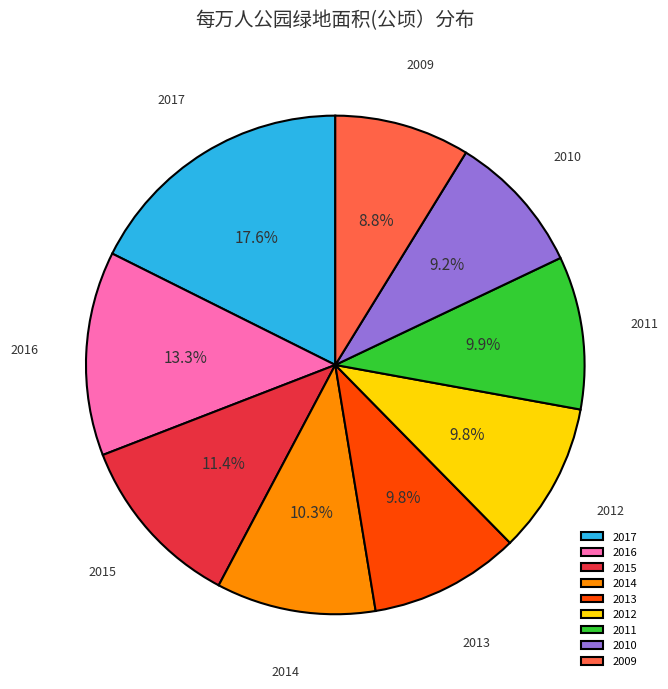

Which has a higher value, 2015 or 2012?

2015